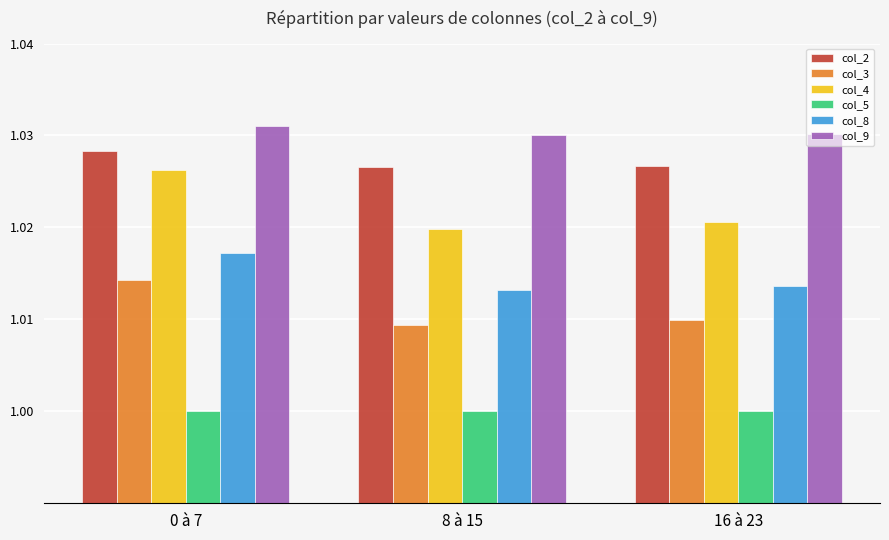

Is the value of col_2 at 16 à 23 greater than the value of col_4 at 16 à 23?

Yes